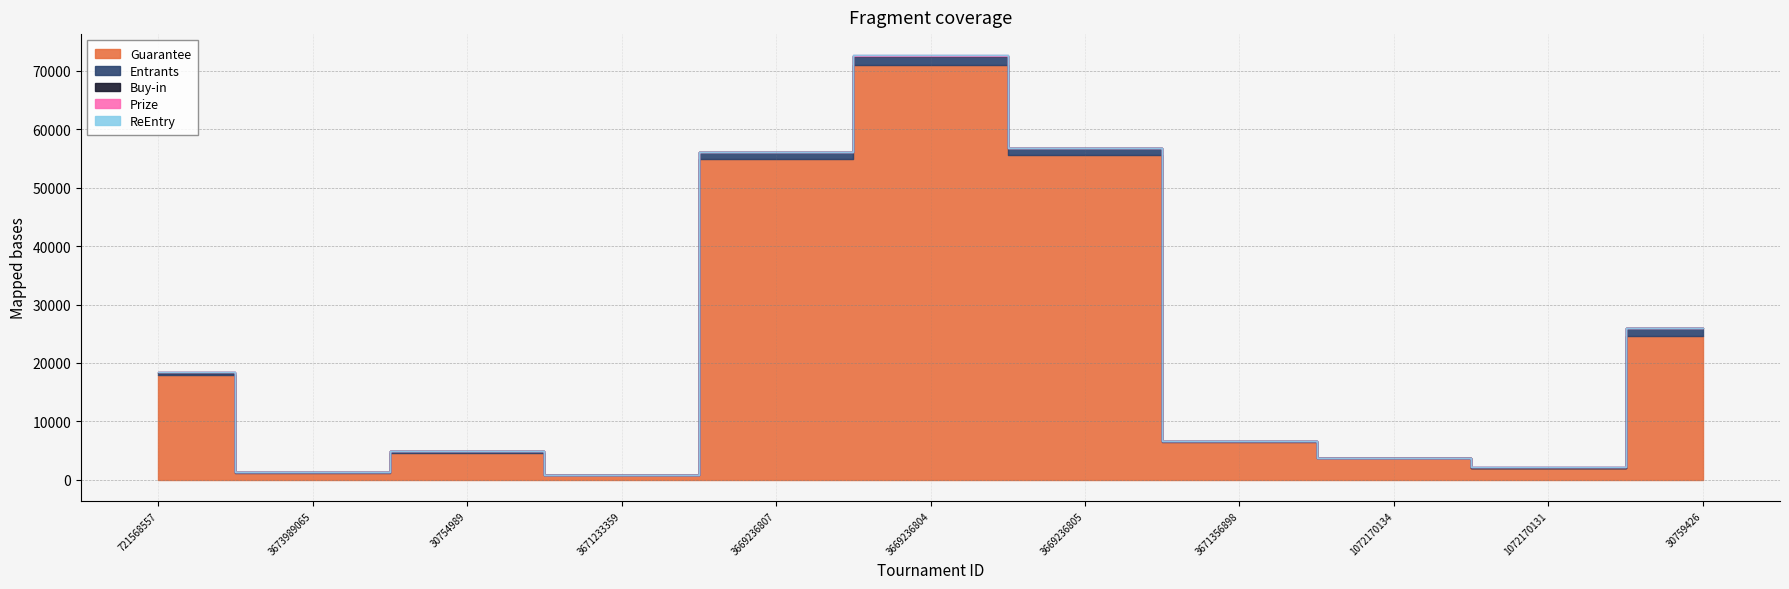

True or false: Entrants and Guarantee cross at least once.

False